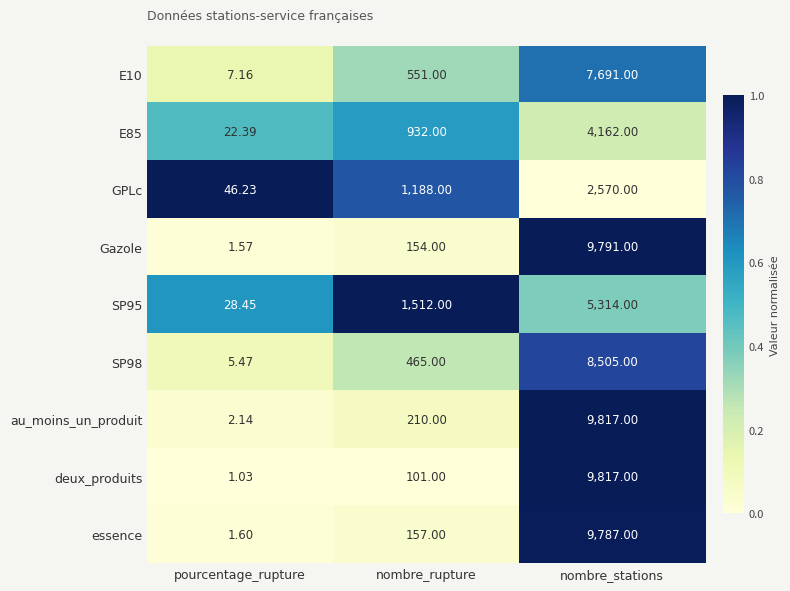

Which series has the largest total across all categories?

au_moins_un_produit